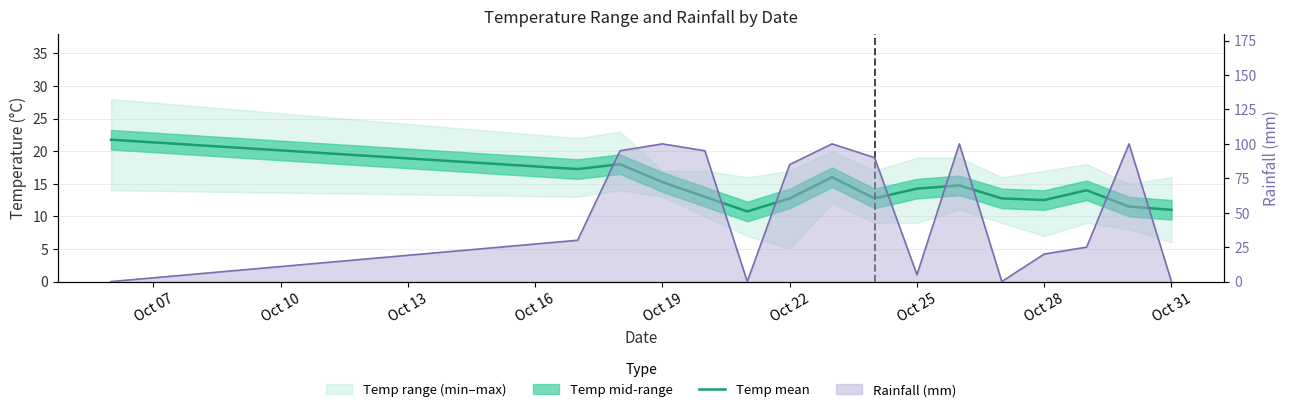

How many lines are shown in the chart?

1